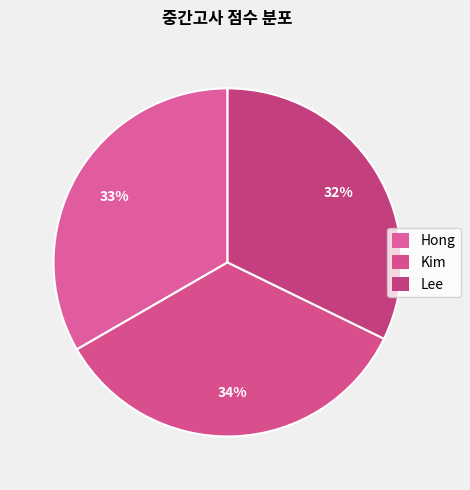

True or false: Hong accounts for 47% of the total.

False